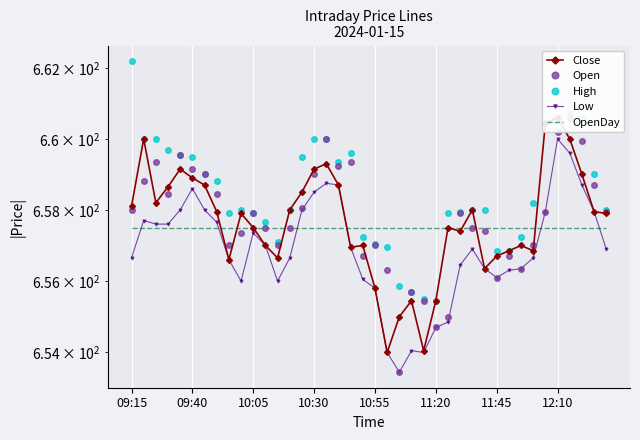

At which label does Close reach its peak?

12:10